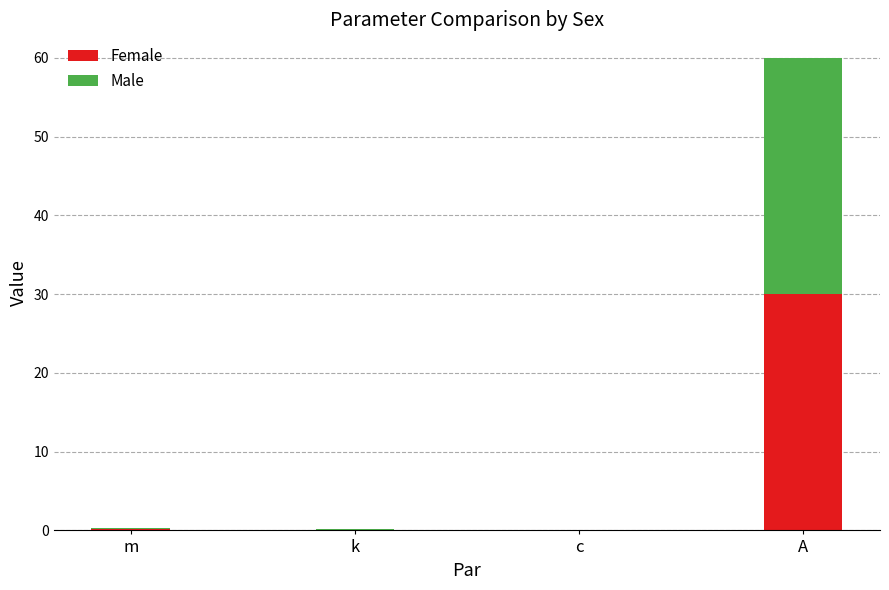

At which label does Female reach its peak?

A